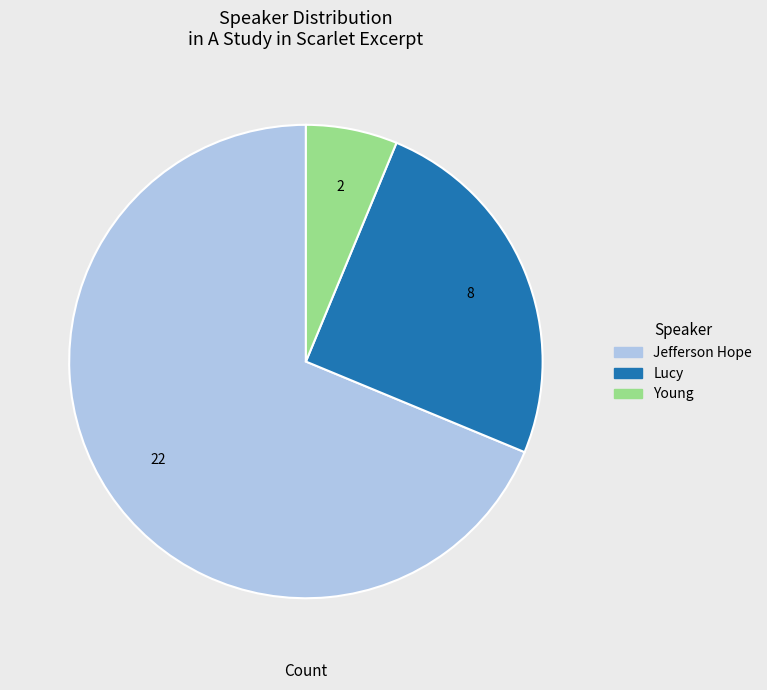

How many segments does this pie chart have?

3